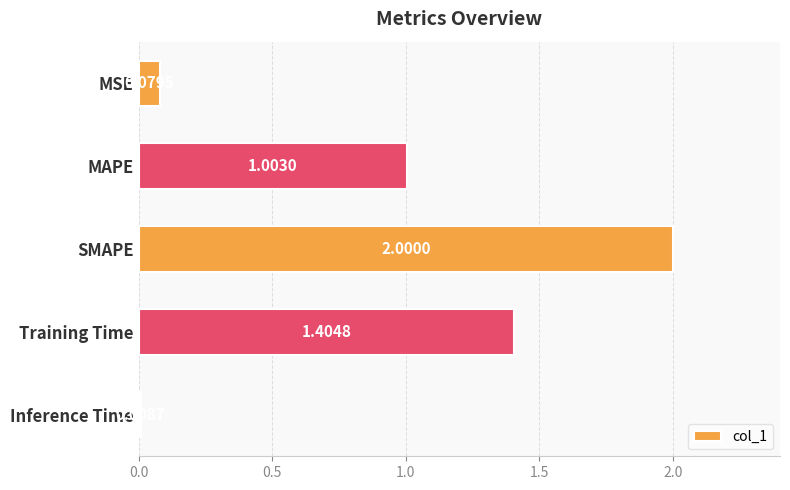

Where is the data nearest to the value 1?

MAPE